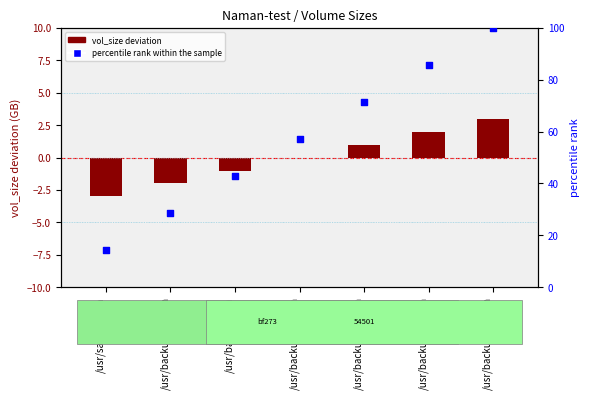

Which series has the largest total across all categories?

percentile rank within the sample